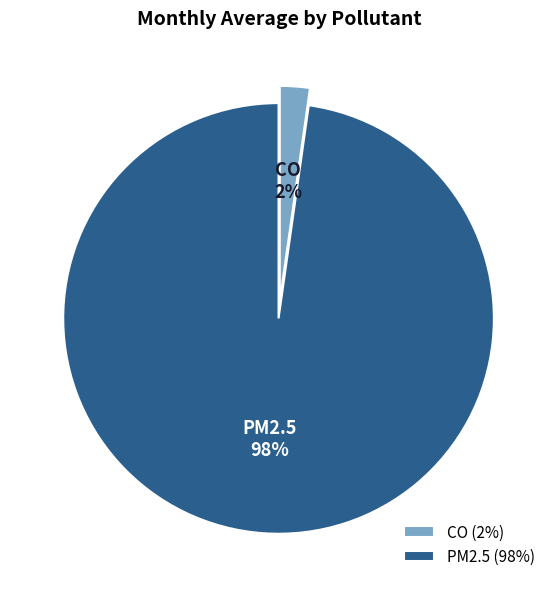

To the nearest percent, what is the difference between the largest and smallest slice percentages?

96%